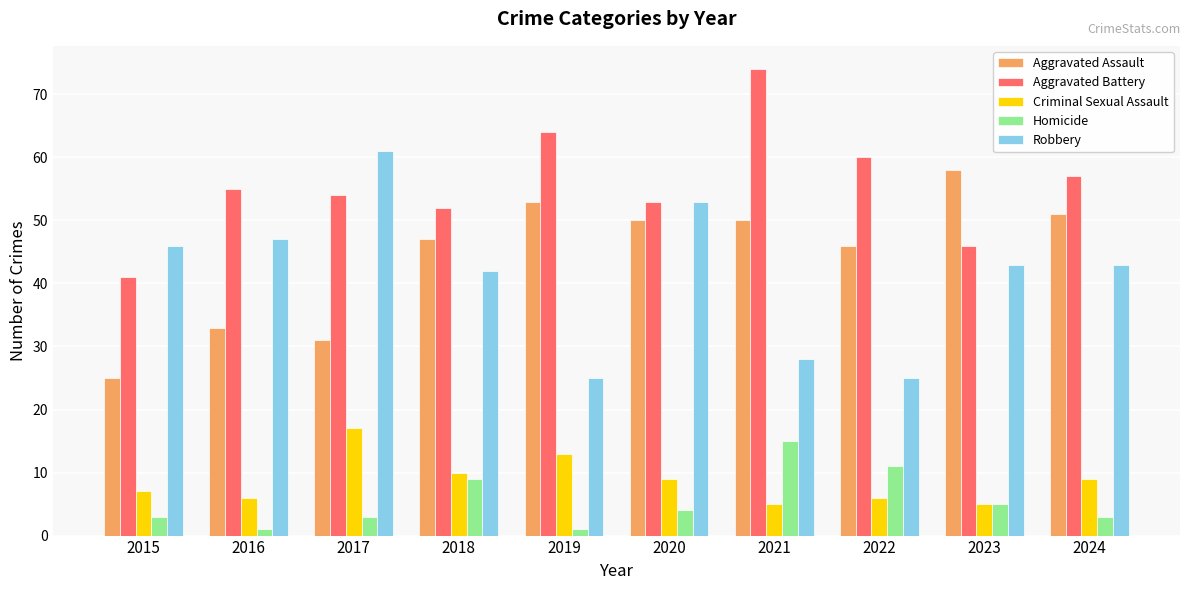

How many bars are there in total?

50